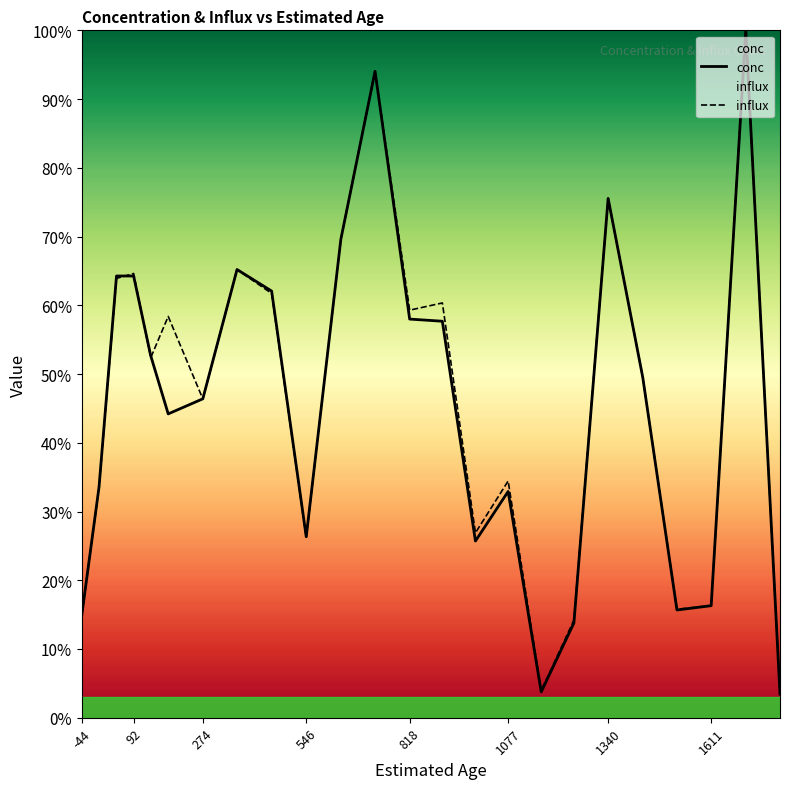

Does the chart display data point markers on the line(s)?

No